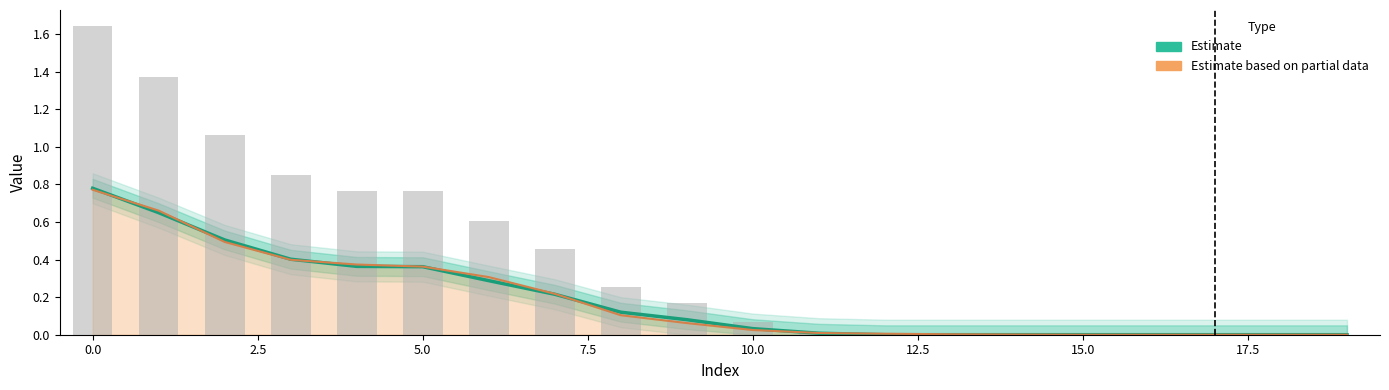

True or false: Estimate based on partial data has a value of 0.0 at 12.

True